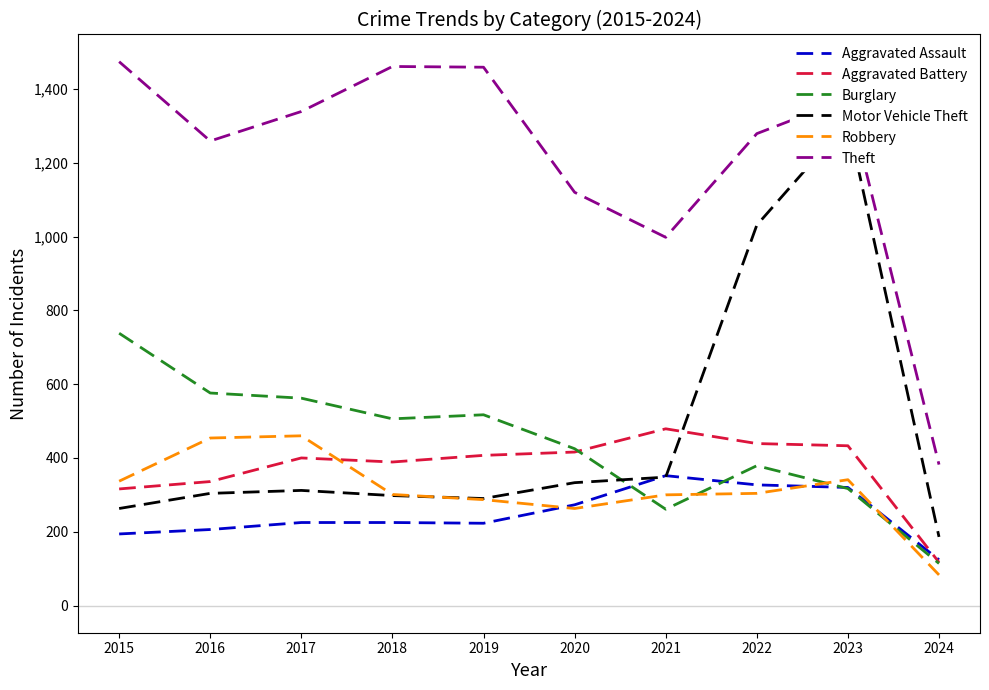

Rank the series at 2016 from lowest to highest value.

Aggravated Assault, Motor Vehicle Theft, Aggravated Battery, Robbery, Burglary, Theft